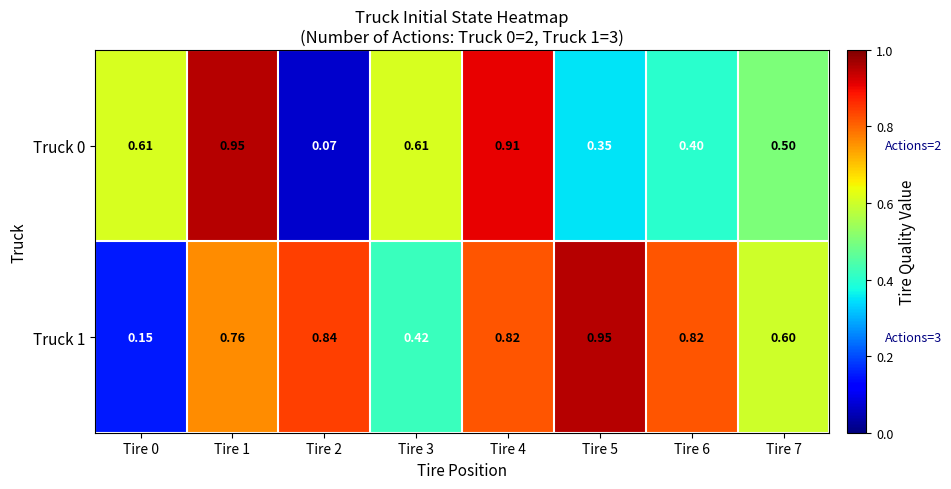

List the series in order of their peak value, lowest first.

Truck 0, Truck 1